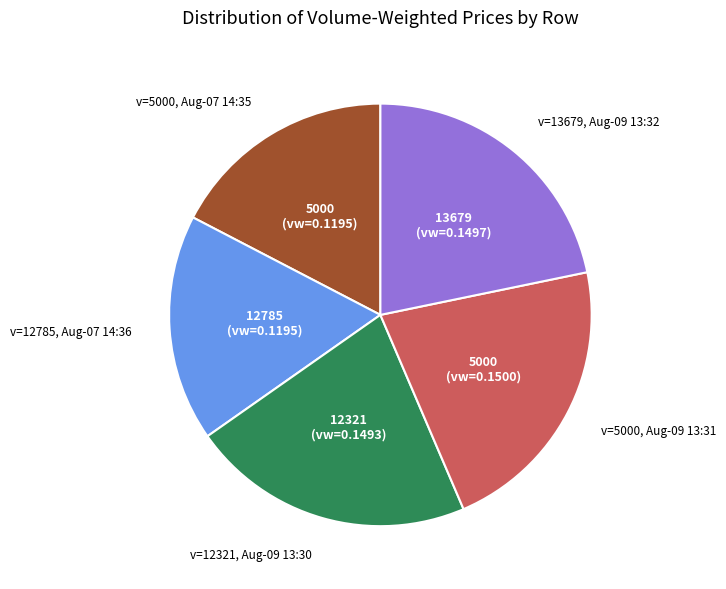

Combined, do v=5000, Aug-09 13:31 and v=13679, Aug-09 13:32 account for over 50%?

No